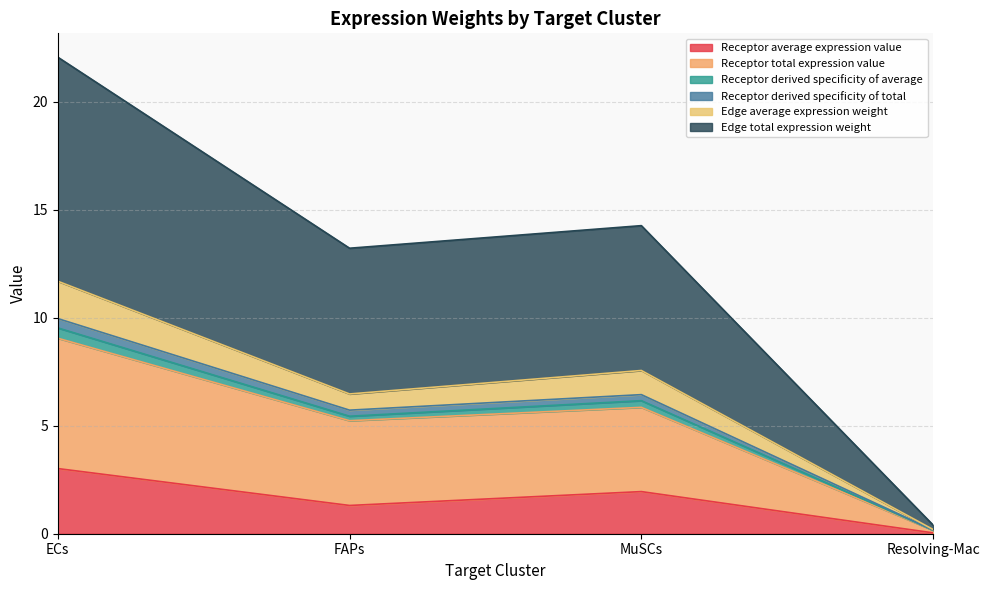

True or false: Receptor average expression value has more than 0 points higher than both neighbors.

True